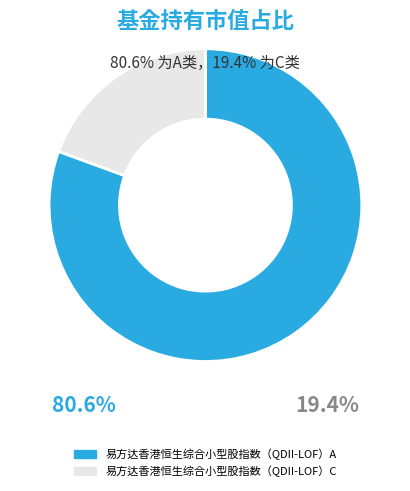

Is the sum of 易方达香港恒生综合小型股指数（QDII-LOF）A and 易方达香港恒生综合小型股指数（QDII-LOF）C greater than half?

Yes